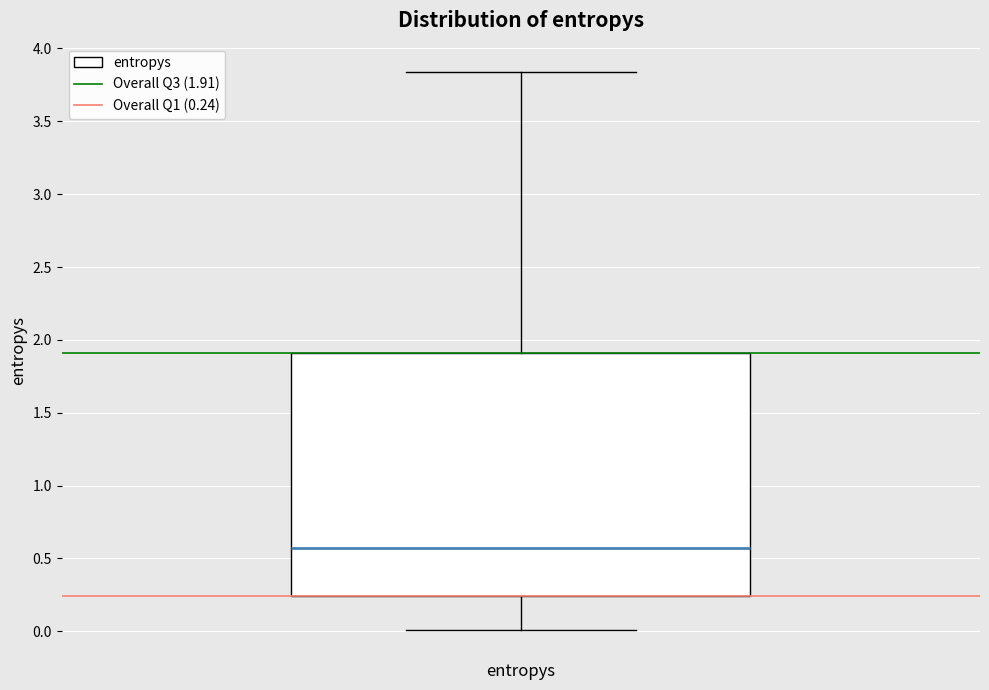

Read this box plot against the y-axis: the position of the median line, the range covered by the box, and the ends of both whiskers. The values are not printed on the chart, so give them approximately, as read against the axis.

median 0.55, box 0.25 to 1.90, whiskers 0.00 to 3.85